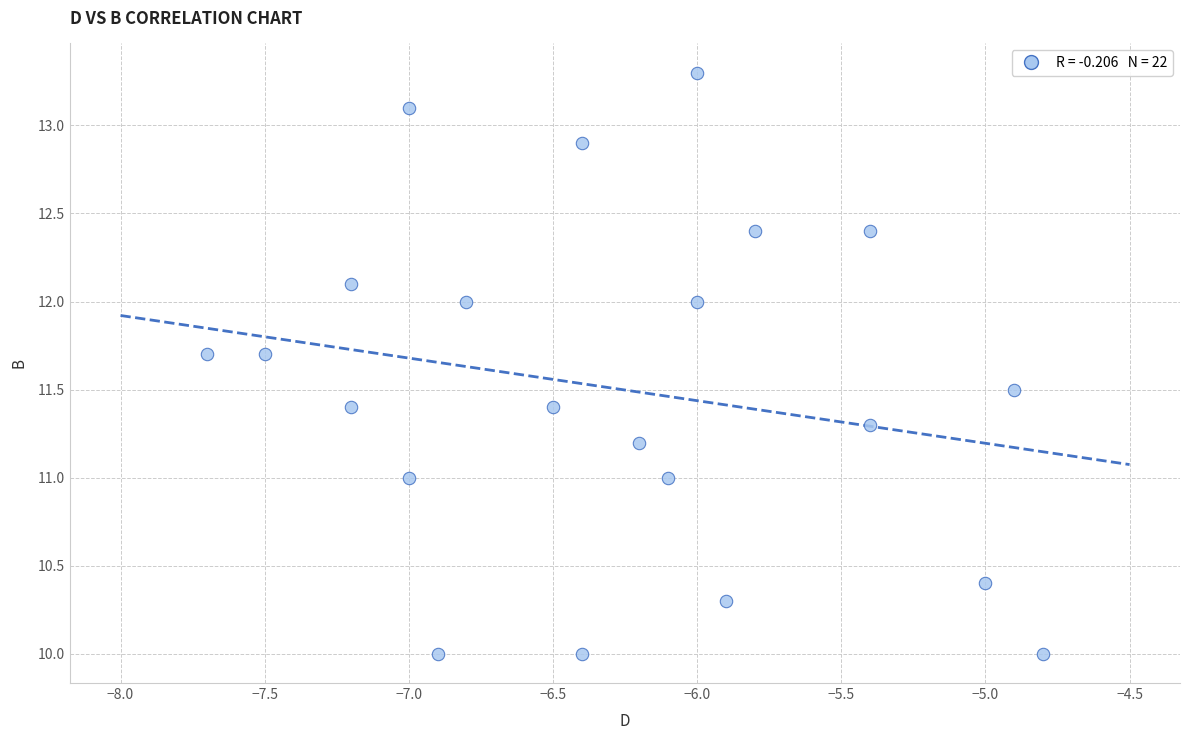

What is the range of Y values (max minus min)?

3.3